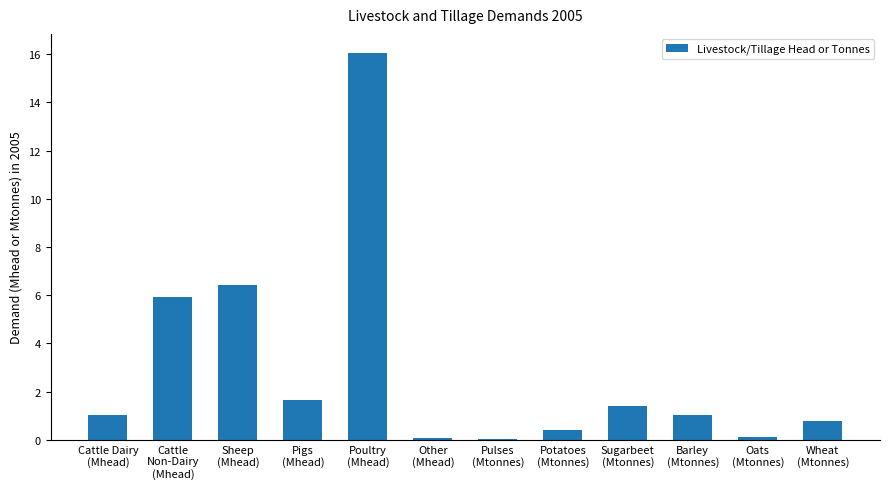

Count the number of data series in this chart.

1